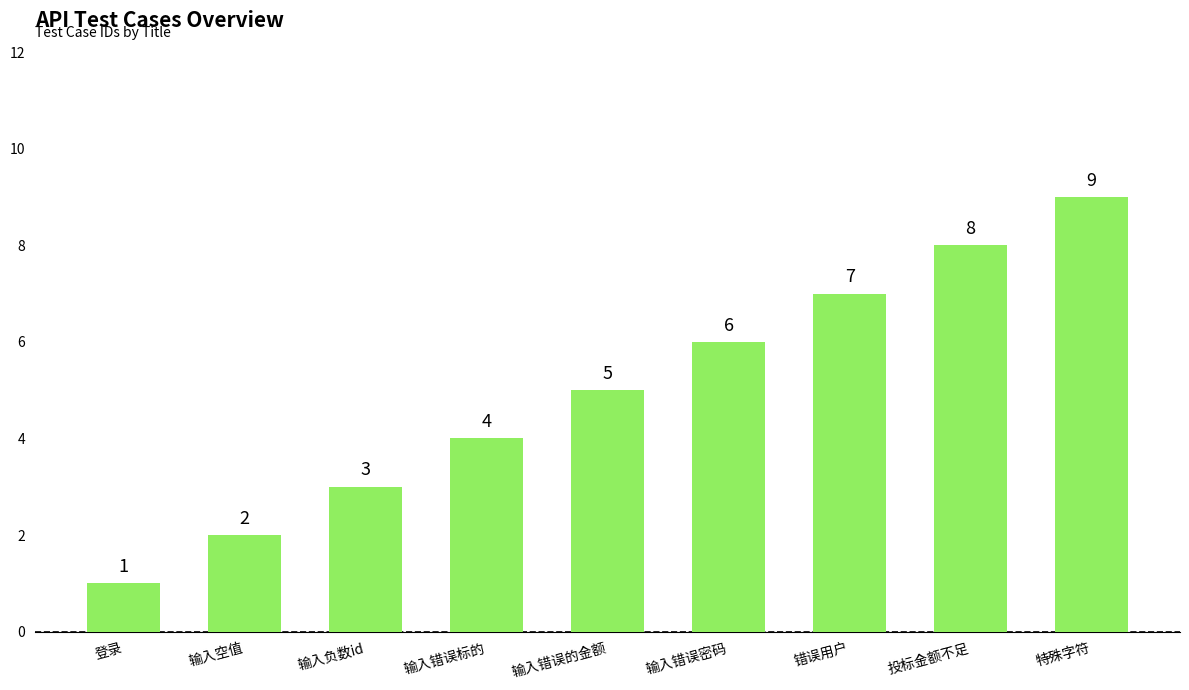

Is it true that the value at 投标金额不足 is 8?

True